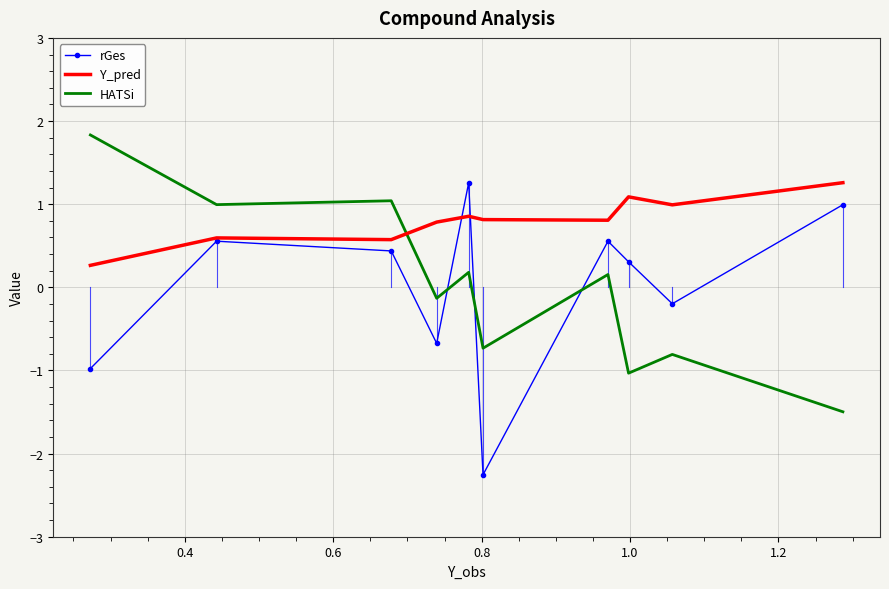

Which series has the largest total across all categories?

Y_pred